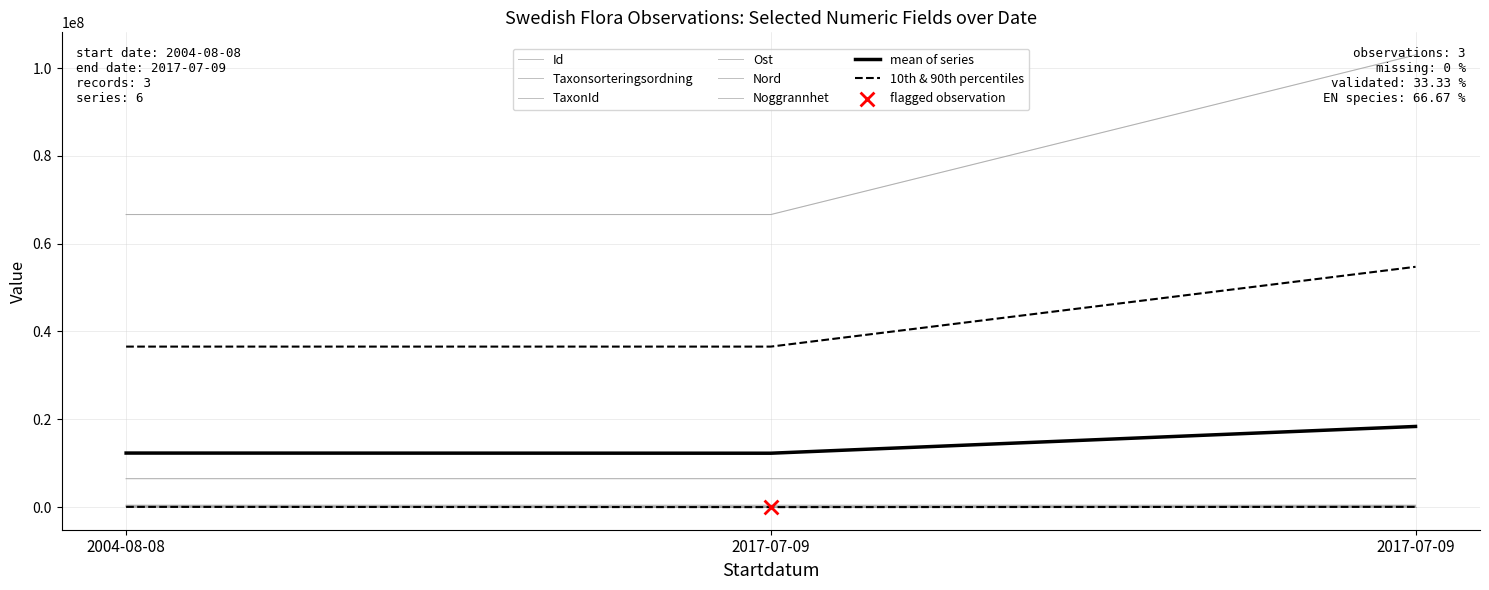

Which series has the largest Y range (max minus min)?

Id